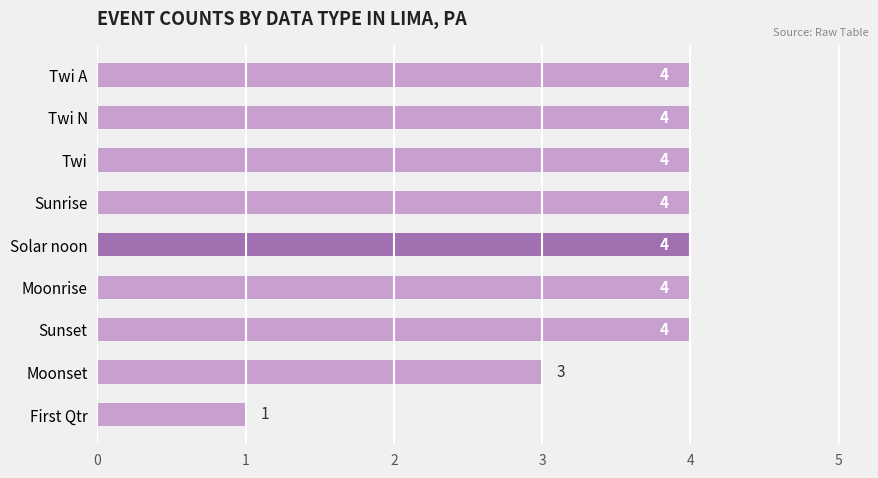

Between Moonset and Sunrise, which is larger?

Sunrise